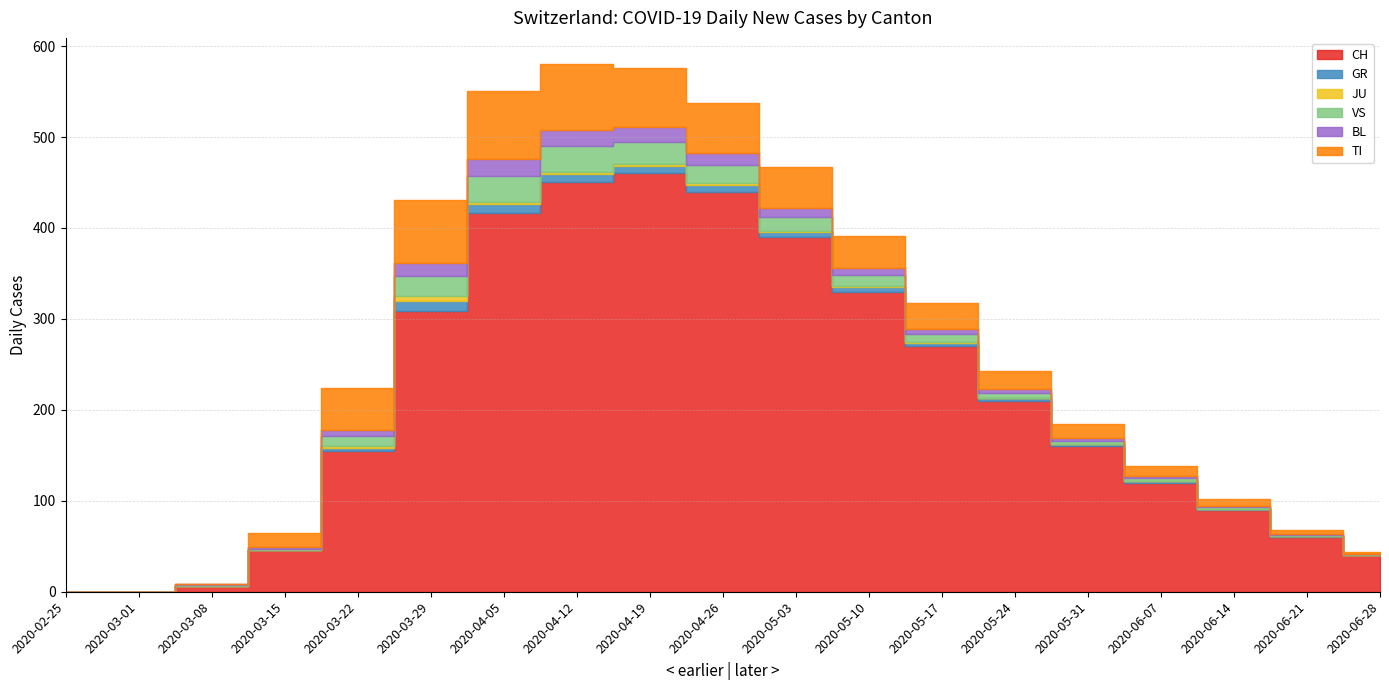

What position from the right is 2020-06-07?

4